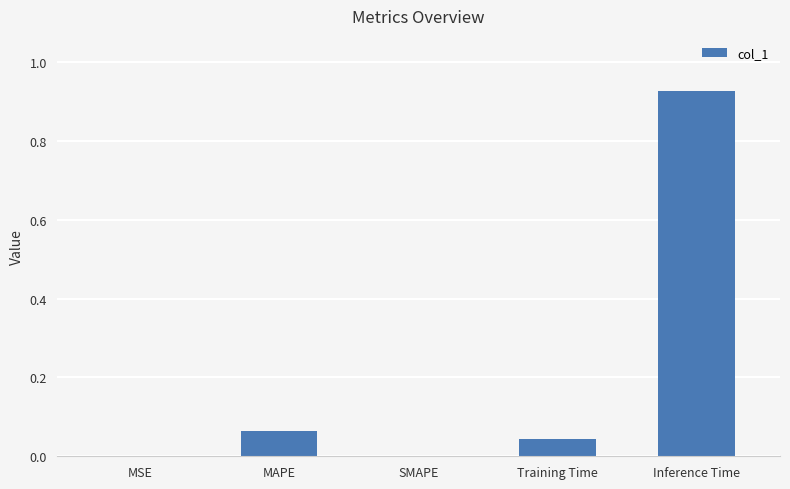

The chart shows a value of 0.0 at SMAPE. True or false?

True